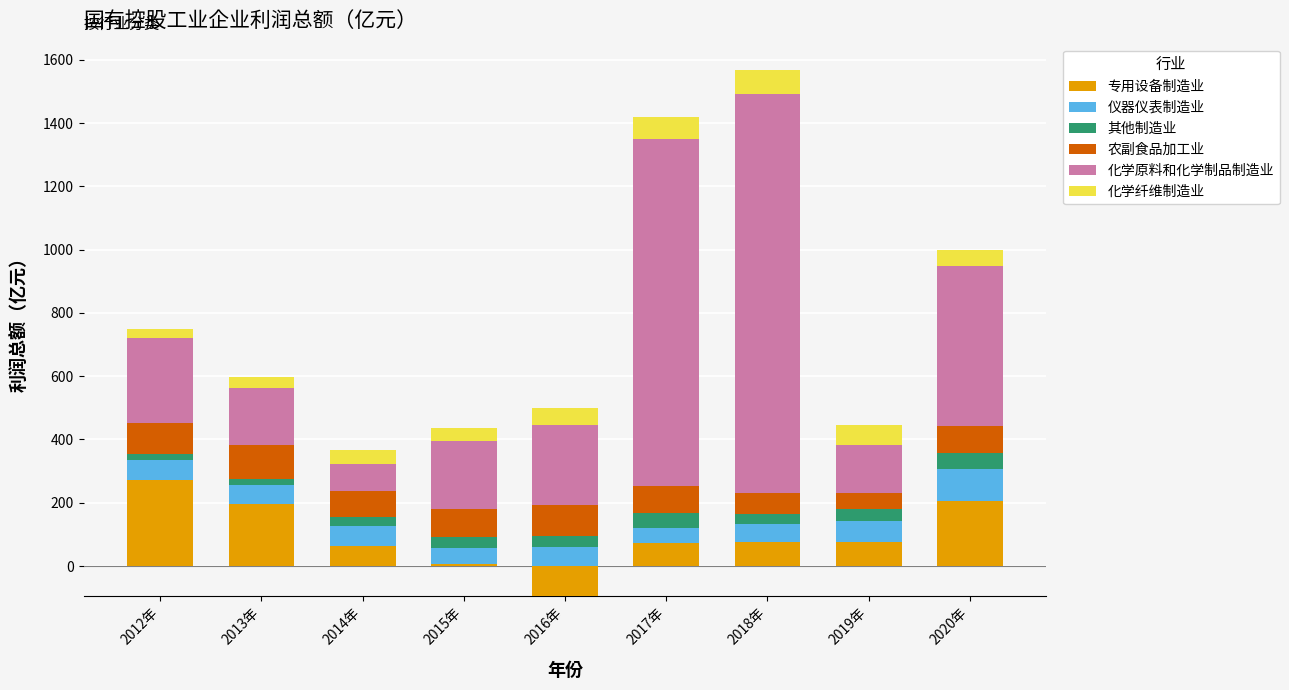

How many groups of bars are there?

9